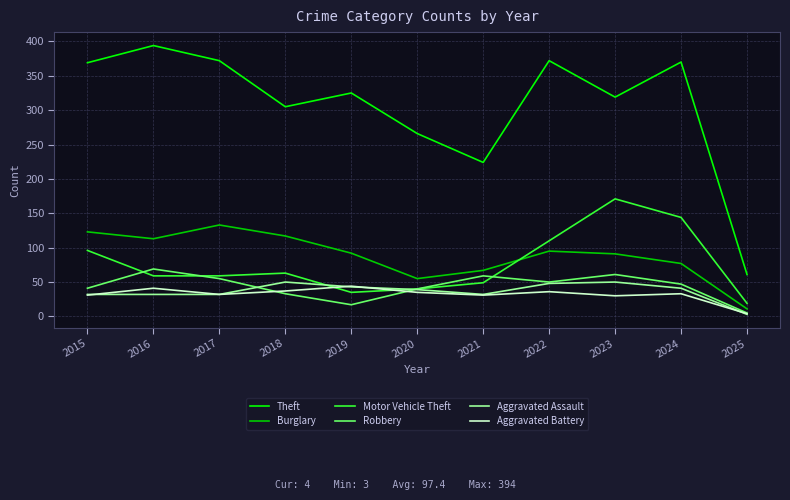

True or false: Robbery and Motor Vehicle Theft cross at least once.

True